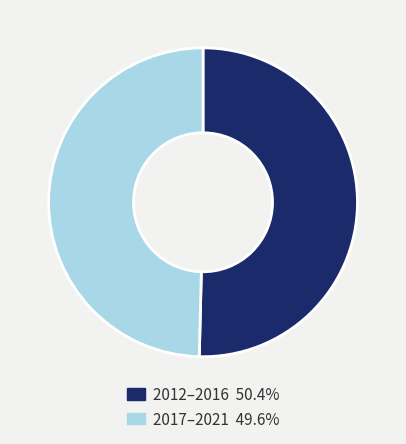

Is there any slice that represents more than half of the pie?

Yes